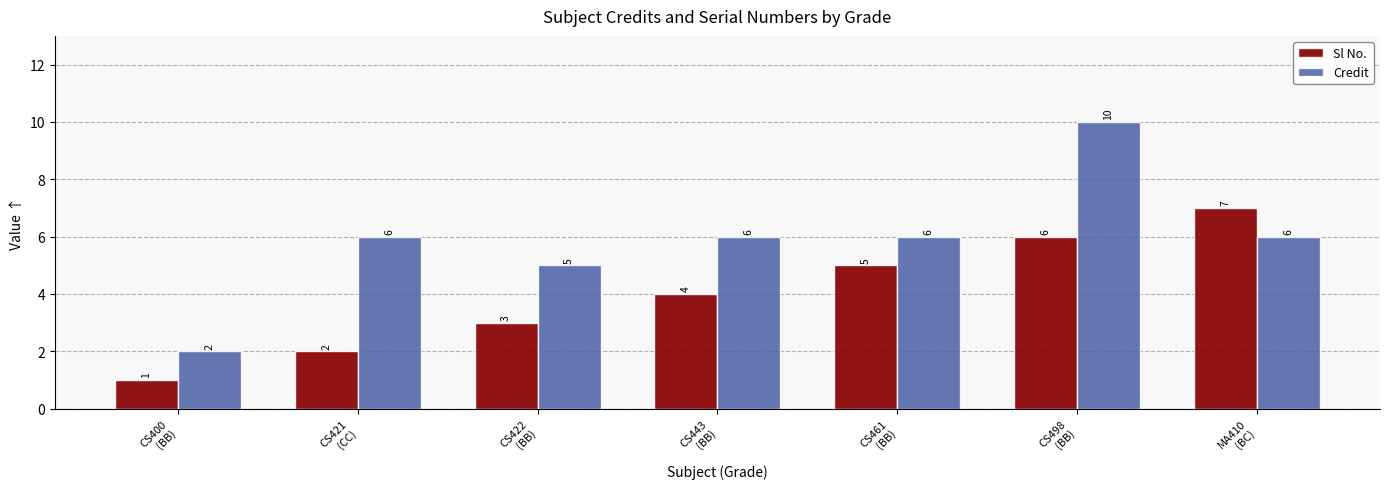

Are the bars horizontal?

No